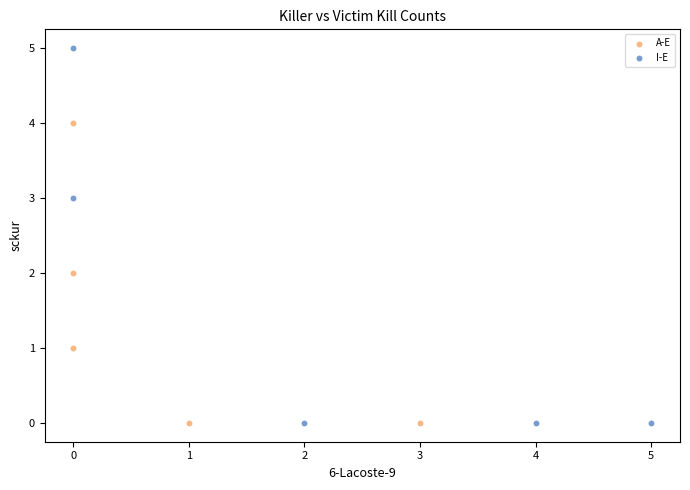

Which series reaches the maximum Y coordinate?

I-E